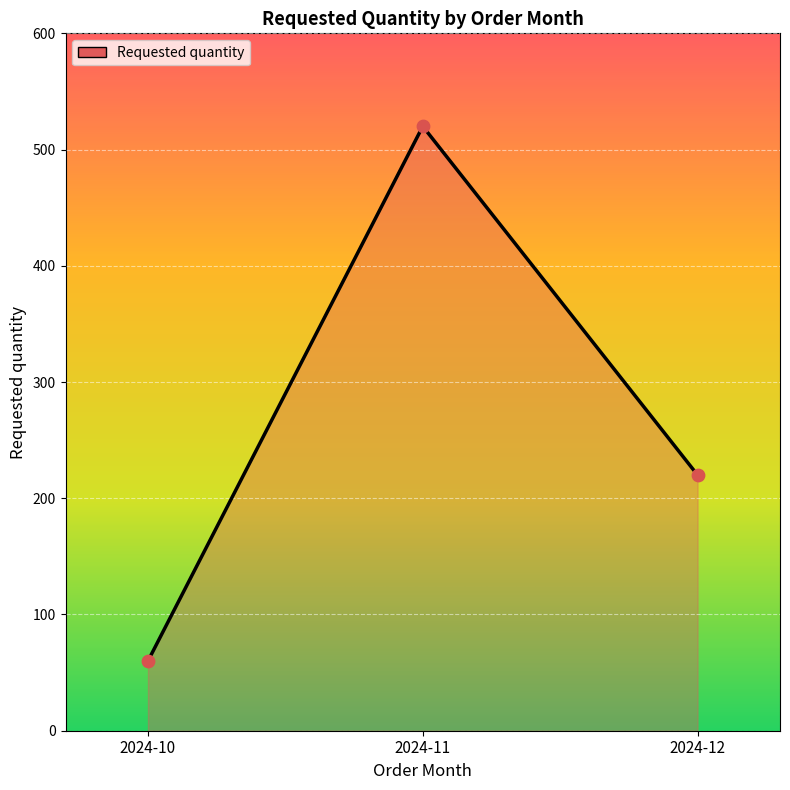

Between 2024-10 and 2024-11, which is larger?

2024-11